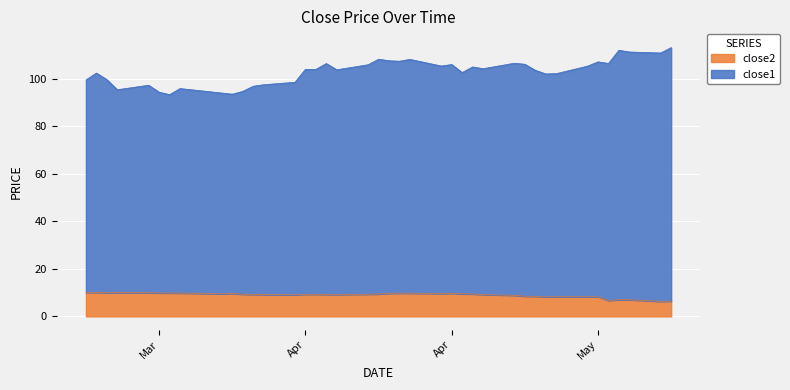

At which category is the sum across all series the highest?

2018-05-15